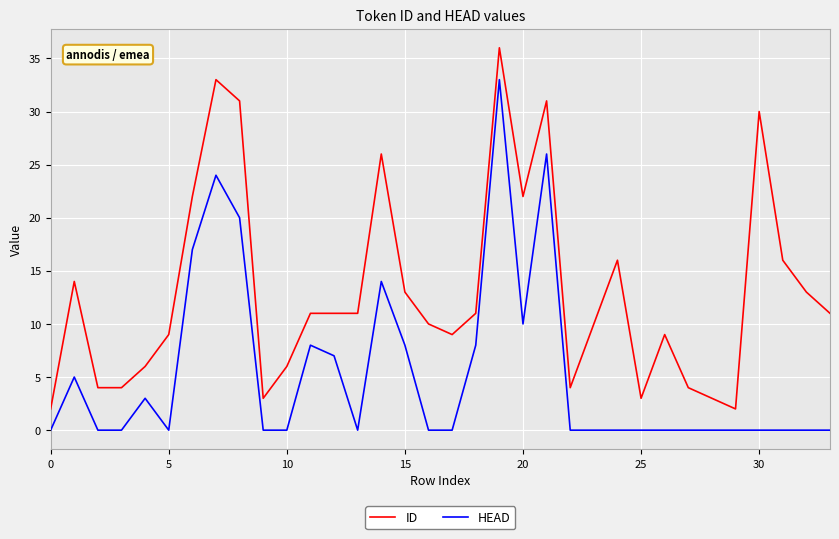

How many distinct data groups are displayed?

2